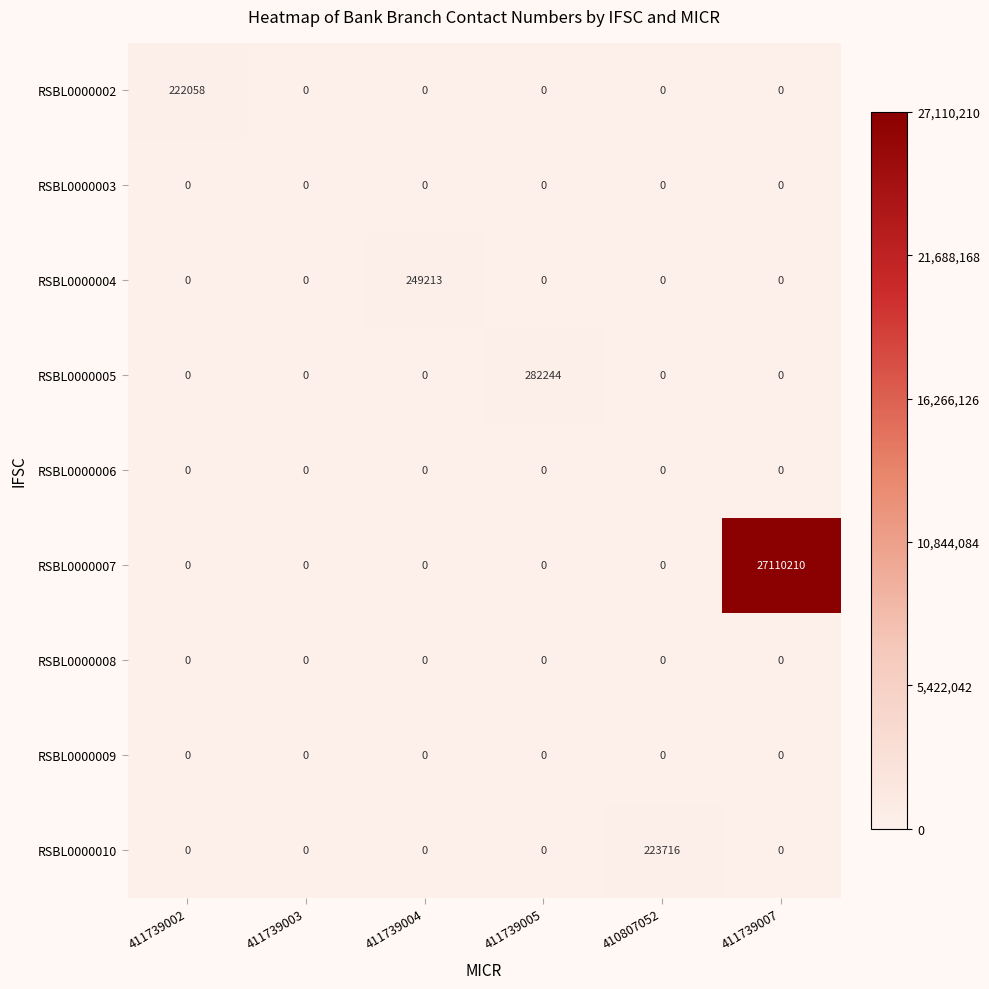

The RSBL0000005 series shows 0 at 410807052. True or false?

True